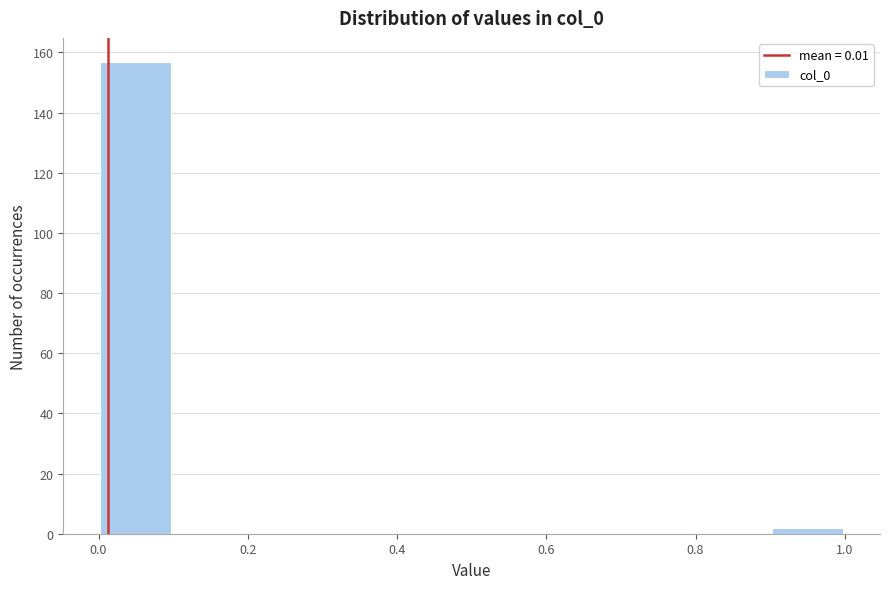

How tall is the bar that spans 0.9 to 1.0 on the x-axis? The values are not printed on the chart, so give them approximately, as read against the axis.

2